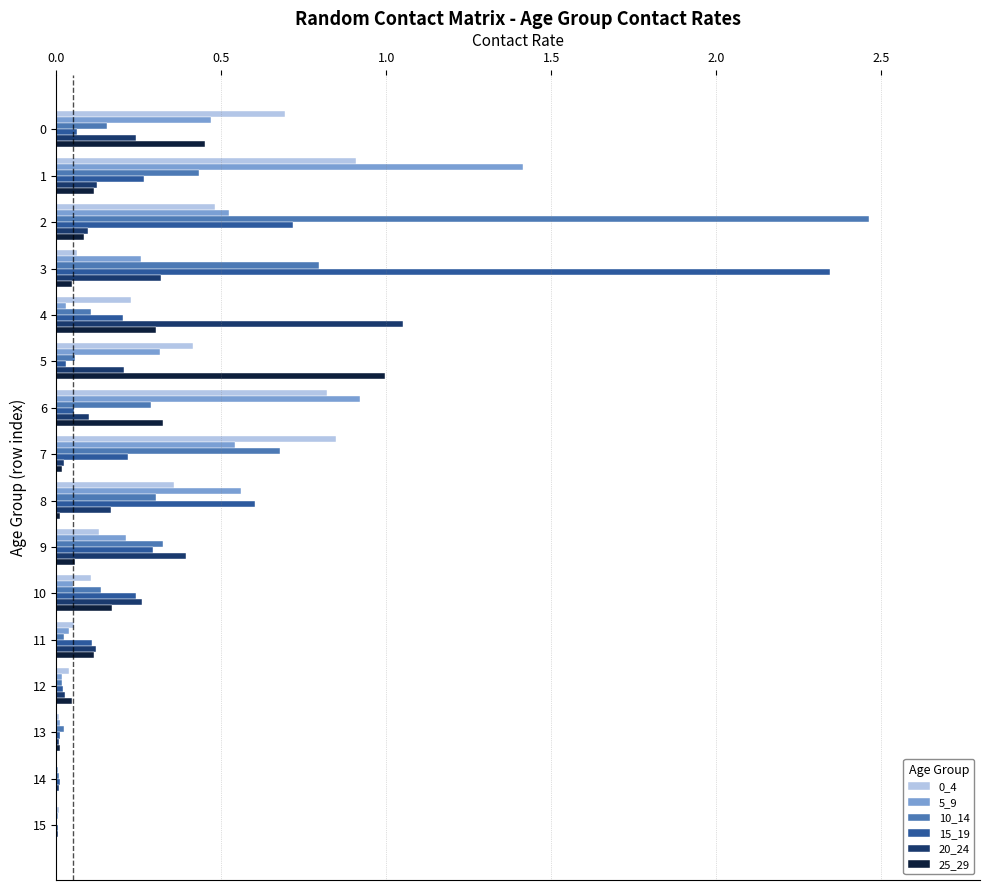

How many data points does each series have?

16